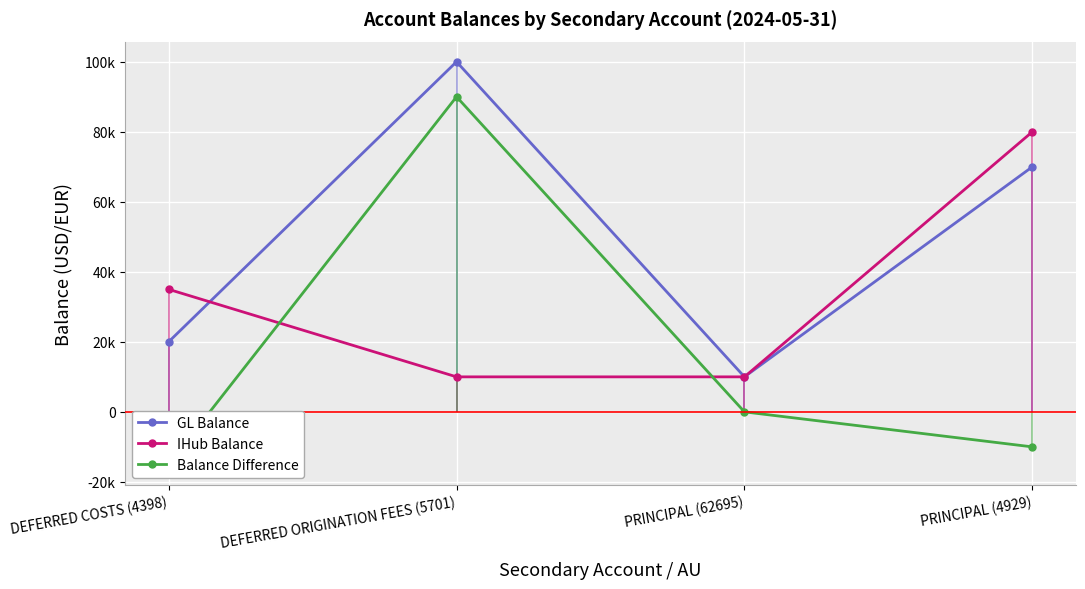

Reading left to right, transcribe all the data shown in this chart.

GL Balance: 20000	100000	10000	70000
IHub Balance: 35000	10000	10000	80000
Balance Difference: -15000	90000	0	-10000